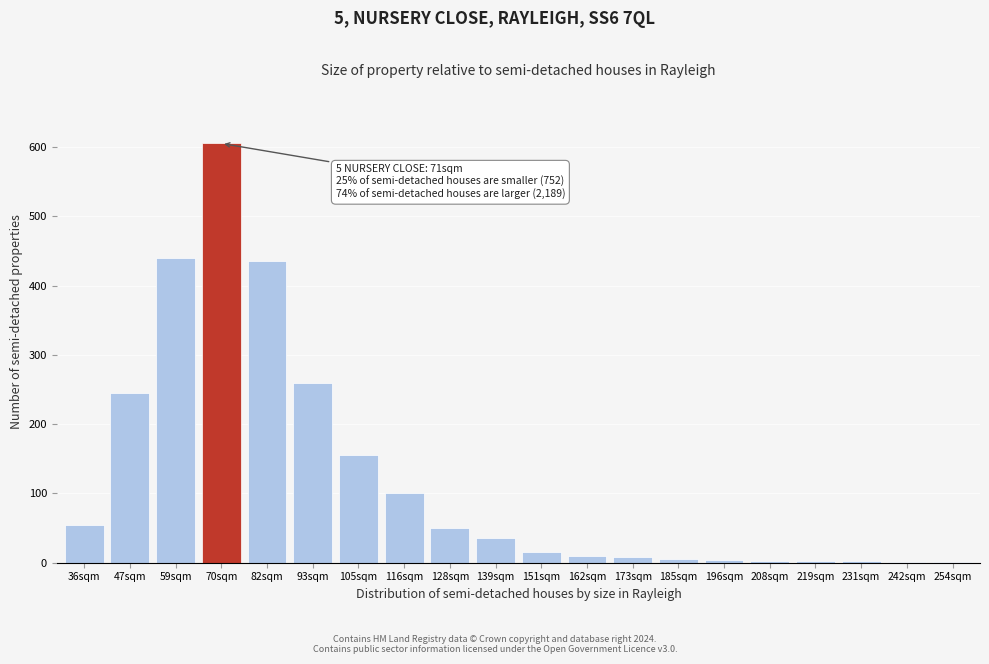

What is the change in value from 36sqm to 82sqm?

+380